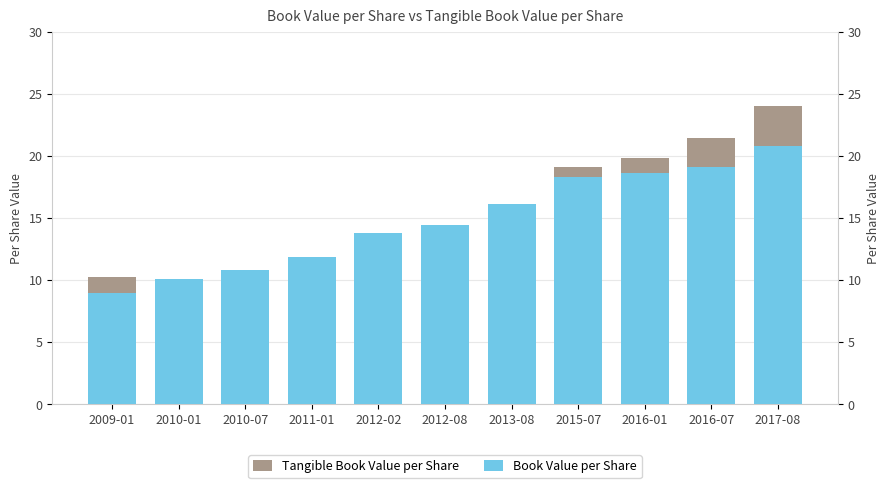

What position from the right is 2012-08?

6